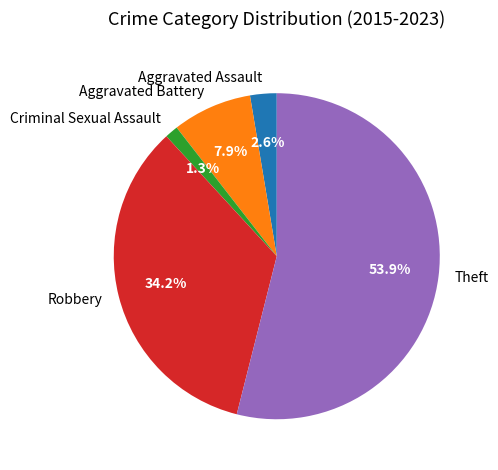

Is it true that Criminal Sexual Assault is 1% of the pie?

True